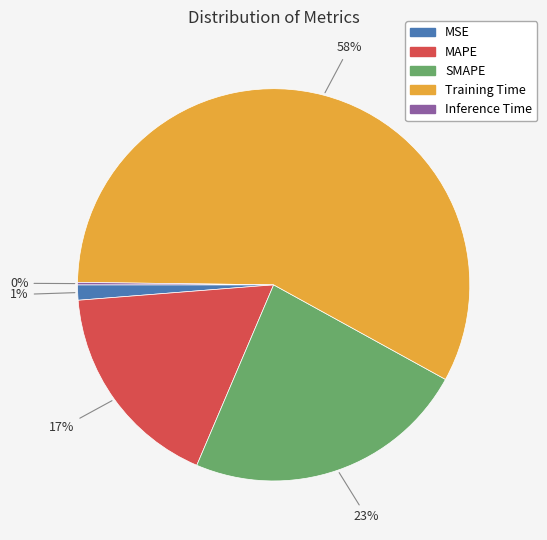

Is it true that MSE is 1% of the pie?

True